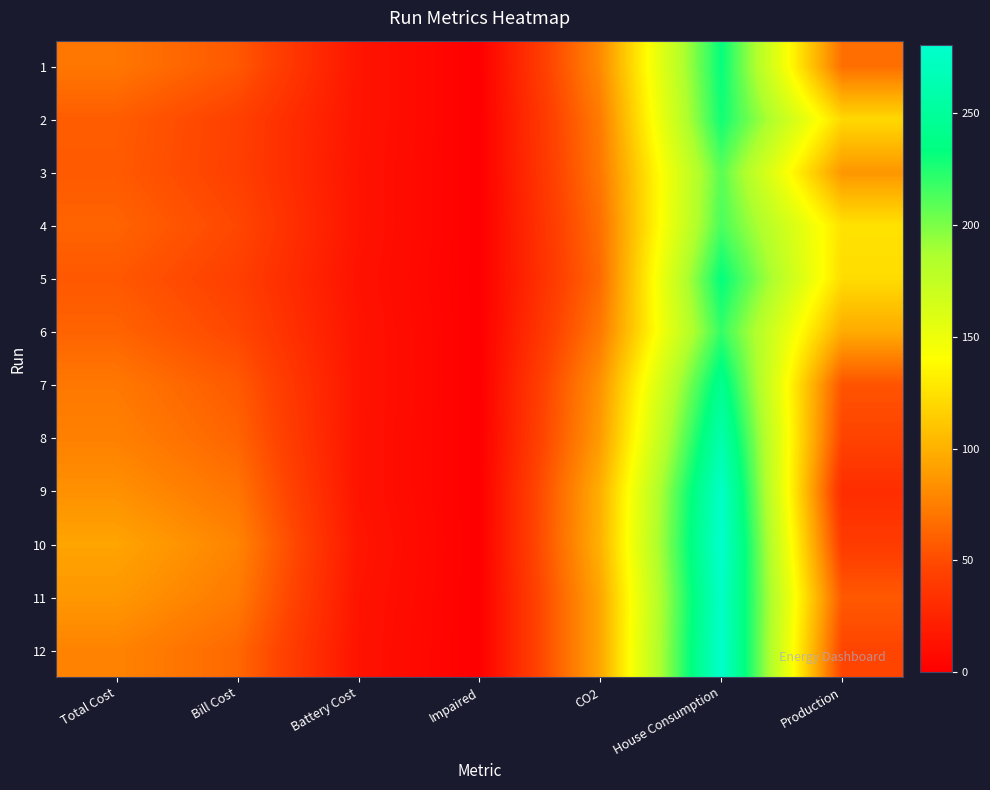

At Battery Cost, list the series in order from smallest to largest.

5, 12, 9, 8, 3, 4, 6, 11, 7, 2, 1, 10